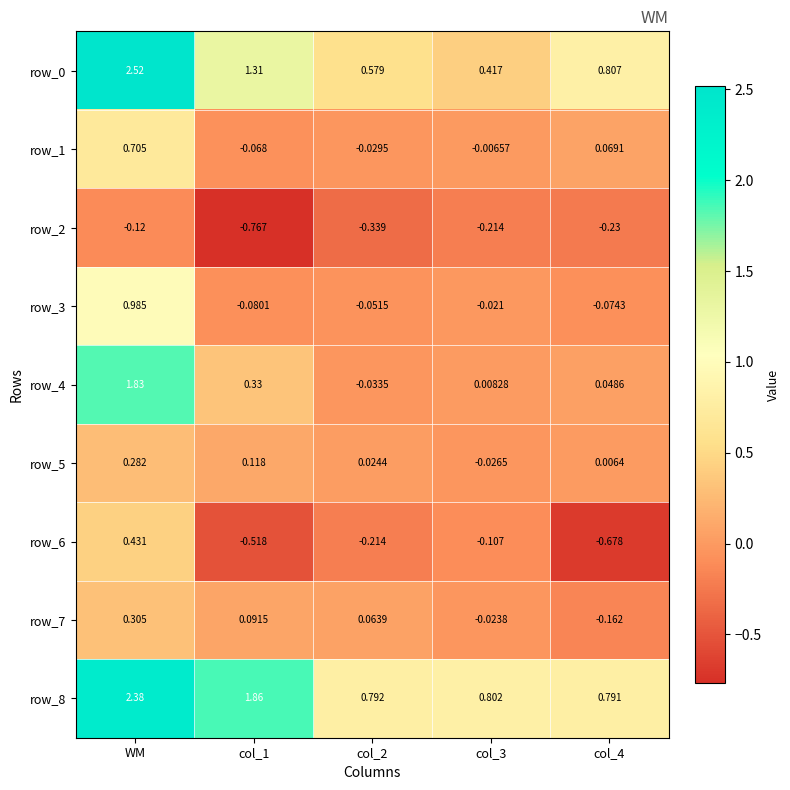

At which category is the sum across all series the highest?

WM